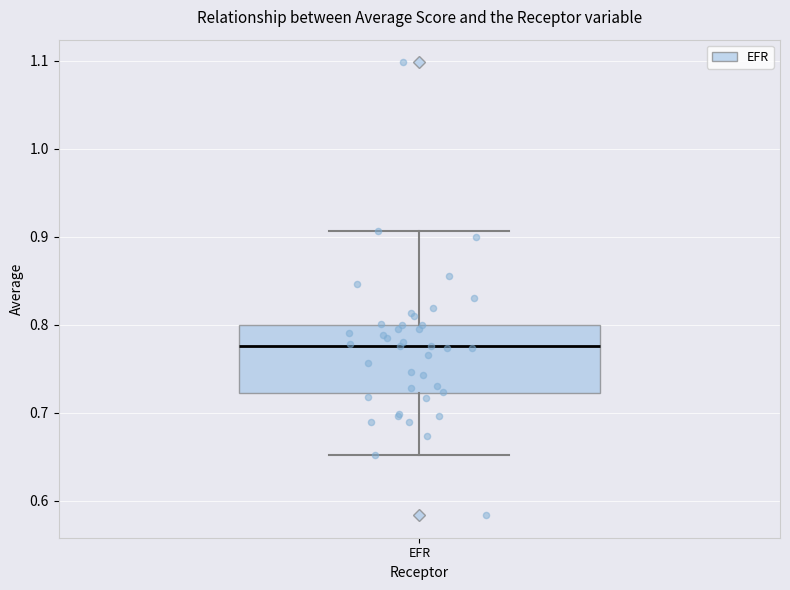

Where does the upper whisker of the box for EFR end on the y-axis? The values are not printed on the chart, so give them approximately, as read against the axis.

0.91